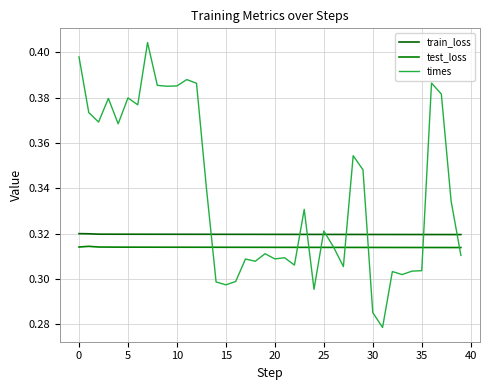

What is the value of the test_loss point at the 28th from the left?

0.3